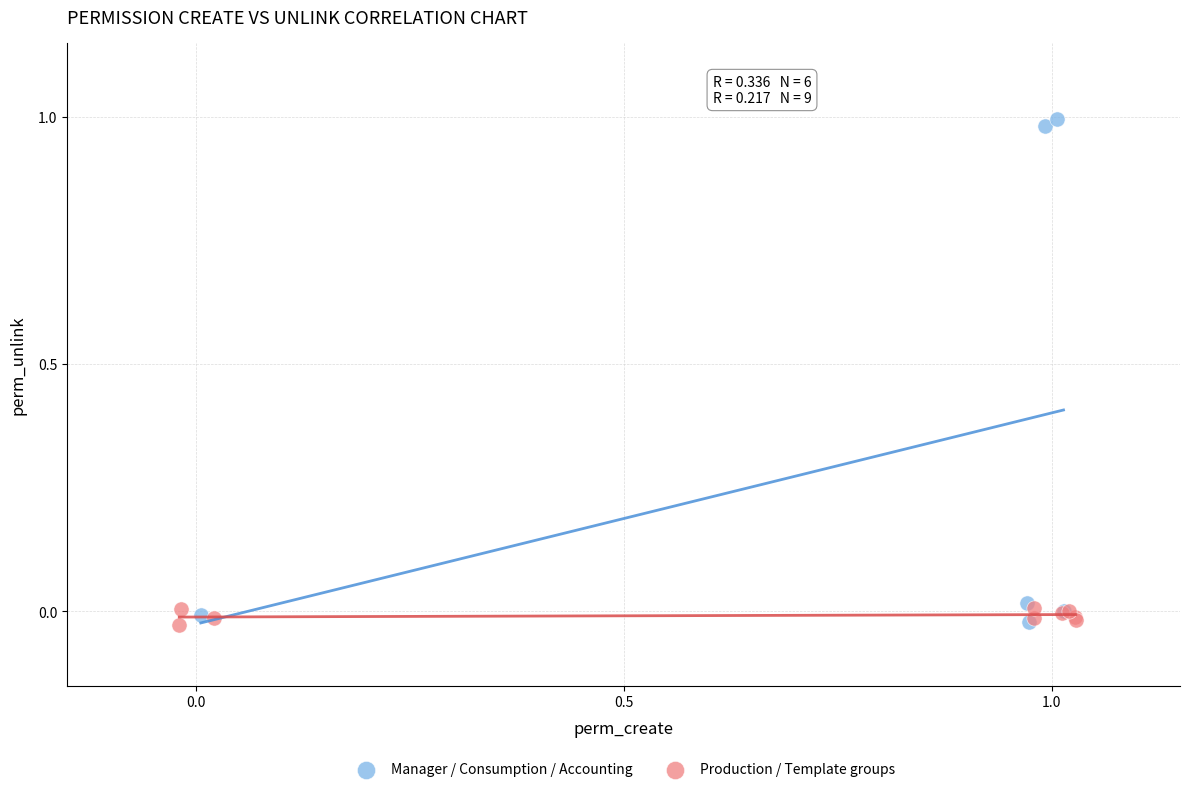

Which series reaches the maximum Y coordinate?

Manager / Consumption / Accounting